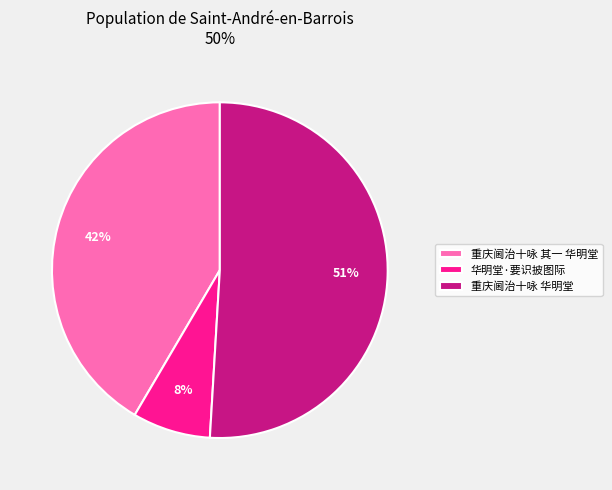

Is 华明堂·要识披图际 the majority of the pie?

No